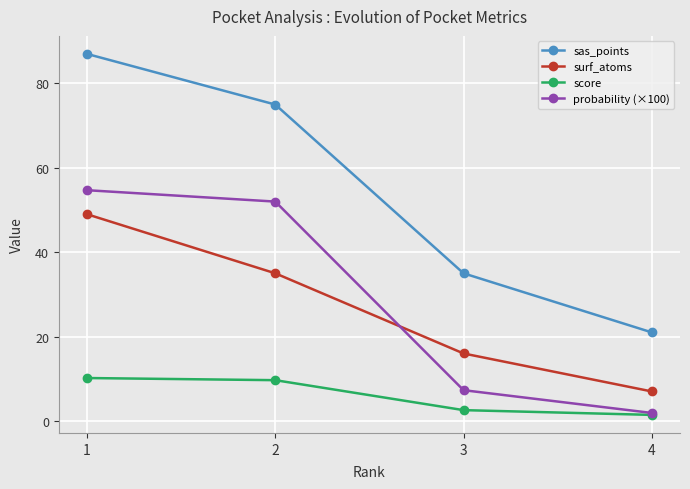

The score series shows 2.6 at 3. True or false?

True